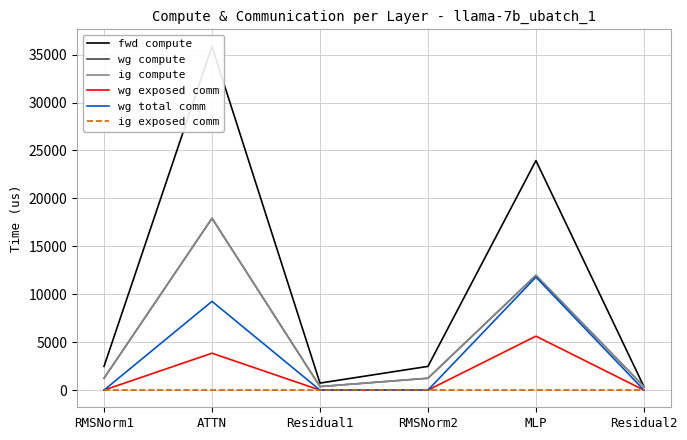

Is it true that wg total comm equals -7337.1 at RMSNorm2?

False